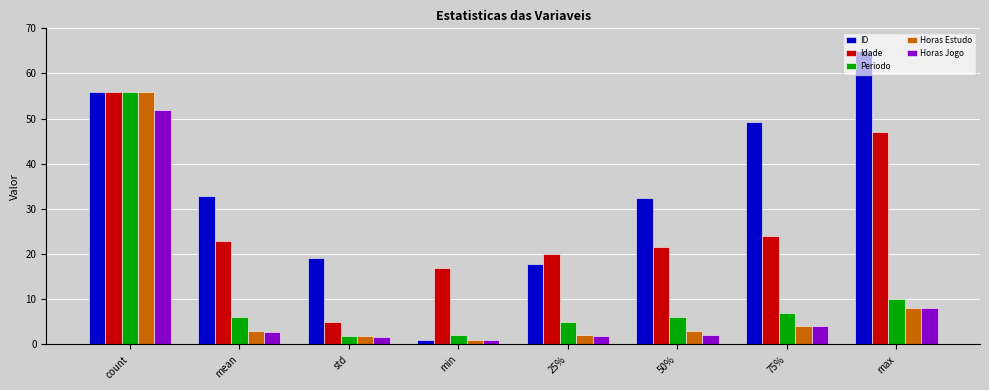

At how many categories does at least one series exceed 58?

1